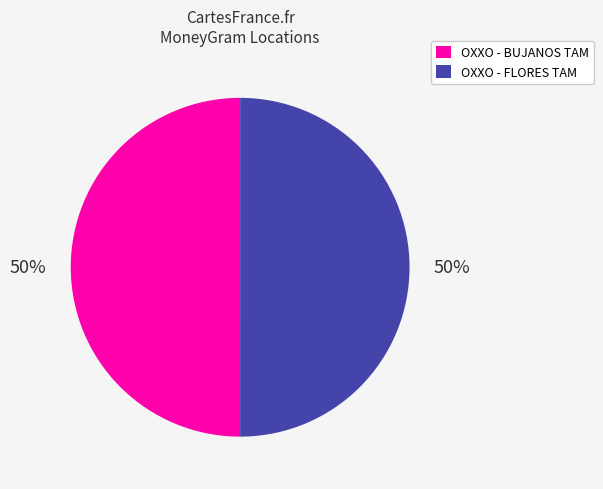

To the nearest percent, what is the average slice percentage?

50%